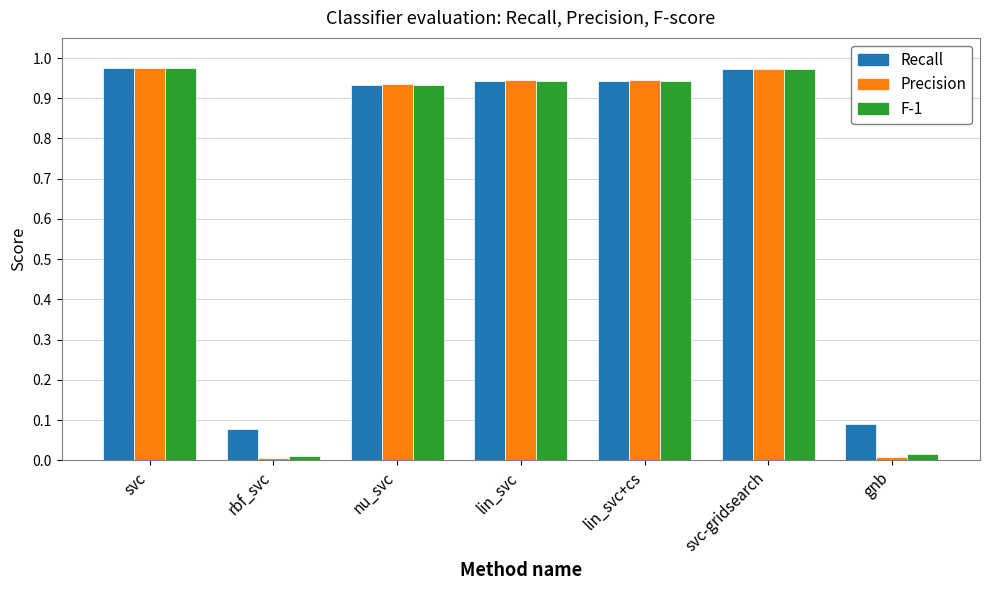

What is the total value across all series at lin_svc?

2.8